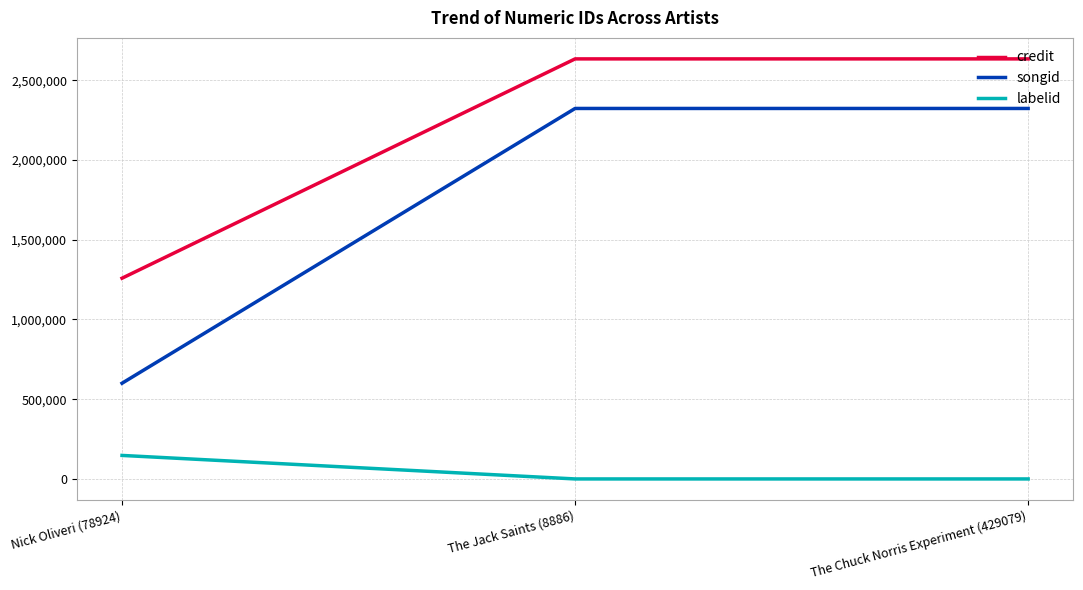

At which label is songid closest to 1461915?

The Jack Saints (8886)